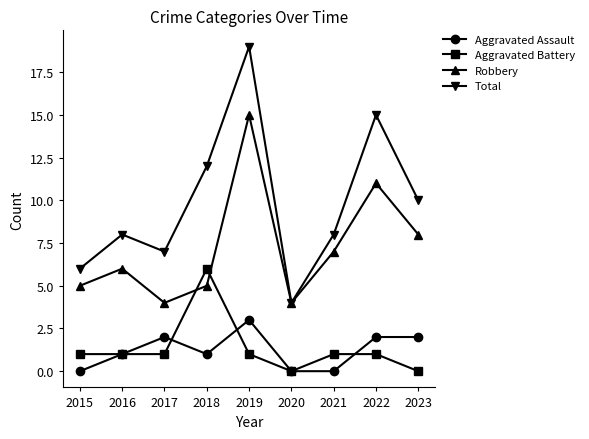

Where is Robbery nearest to the value 9?

2023